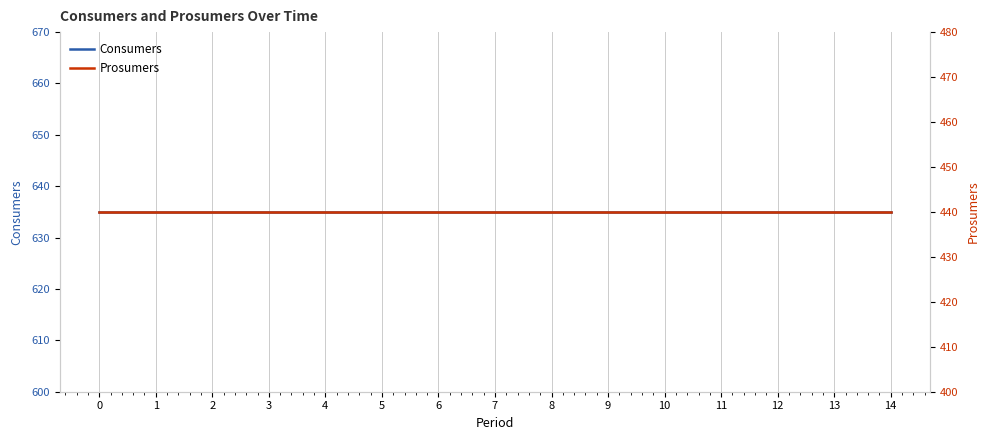

What is the value of the Consumers point at the 8th from the left?

635